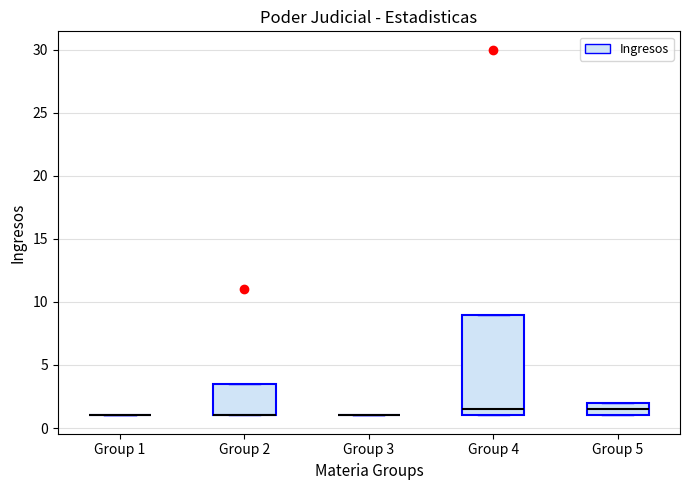

Comparing the boxes themselves (not the whiskers), which one is the tallest?

Group 4